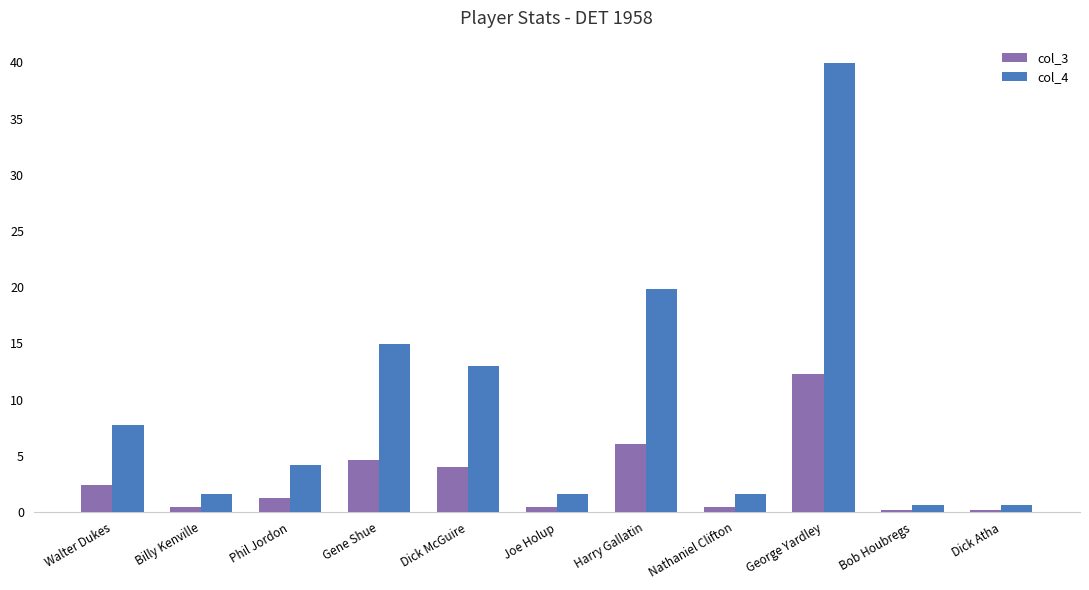

What is the total value across all series at Nathaniel Clifton?

2.1